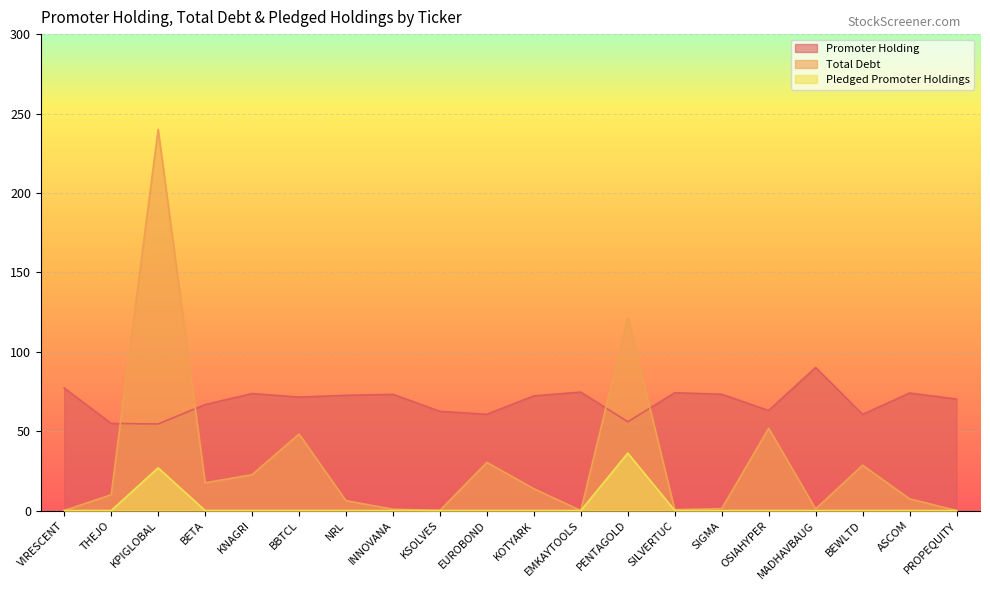

At how many categories does at least one series exceed 48?

20